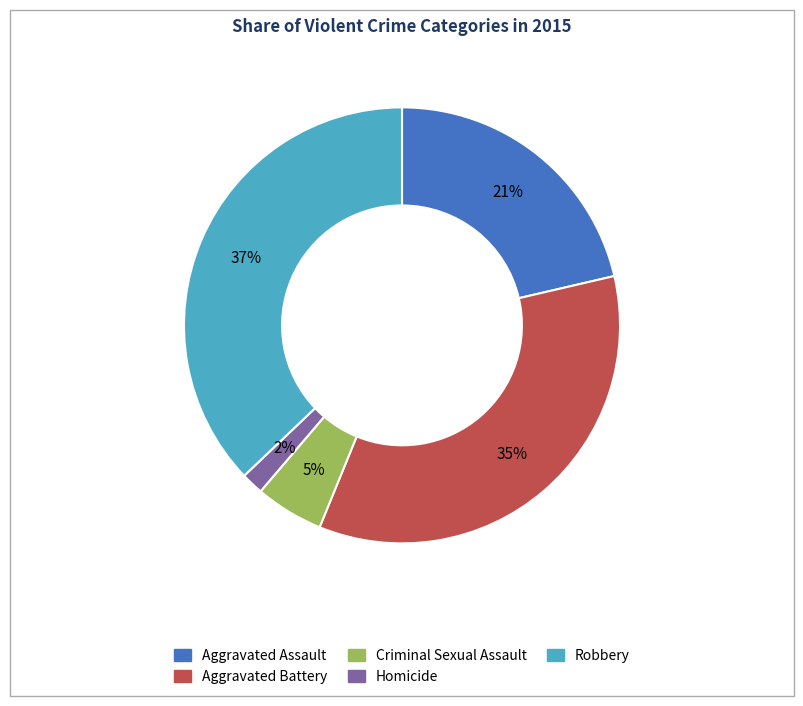

Count the number of slices in the pie.

5